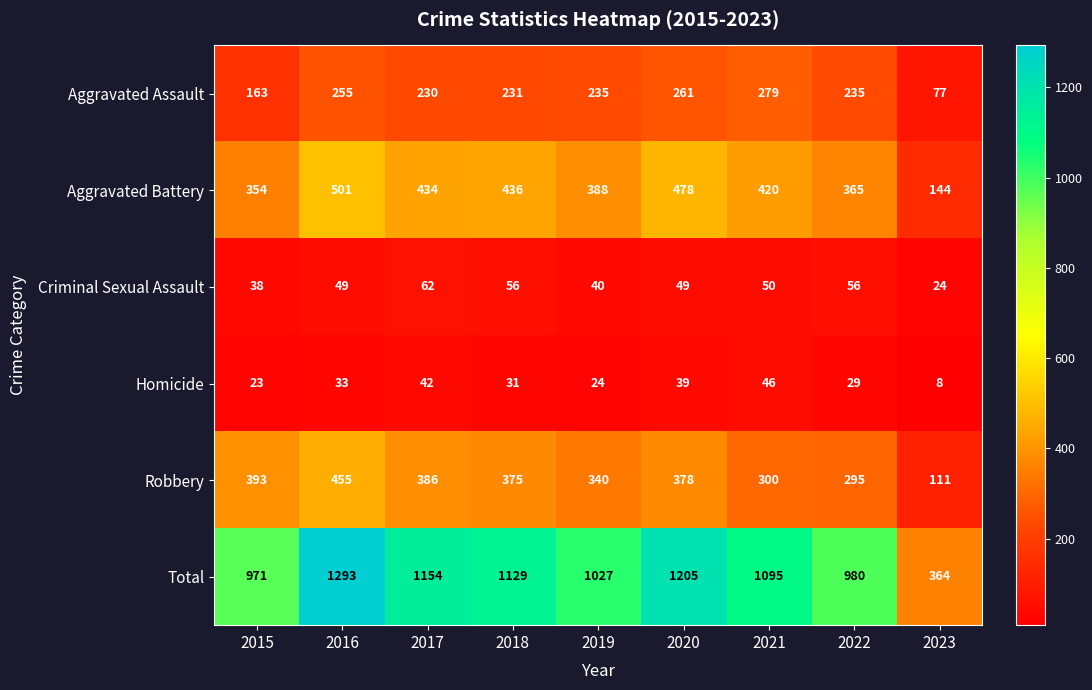

Which series has the widest spread of values?

Total